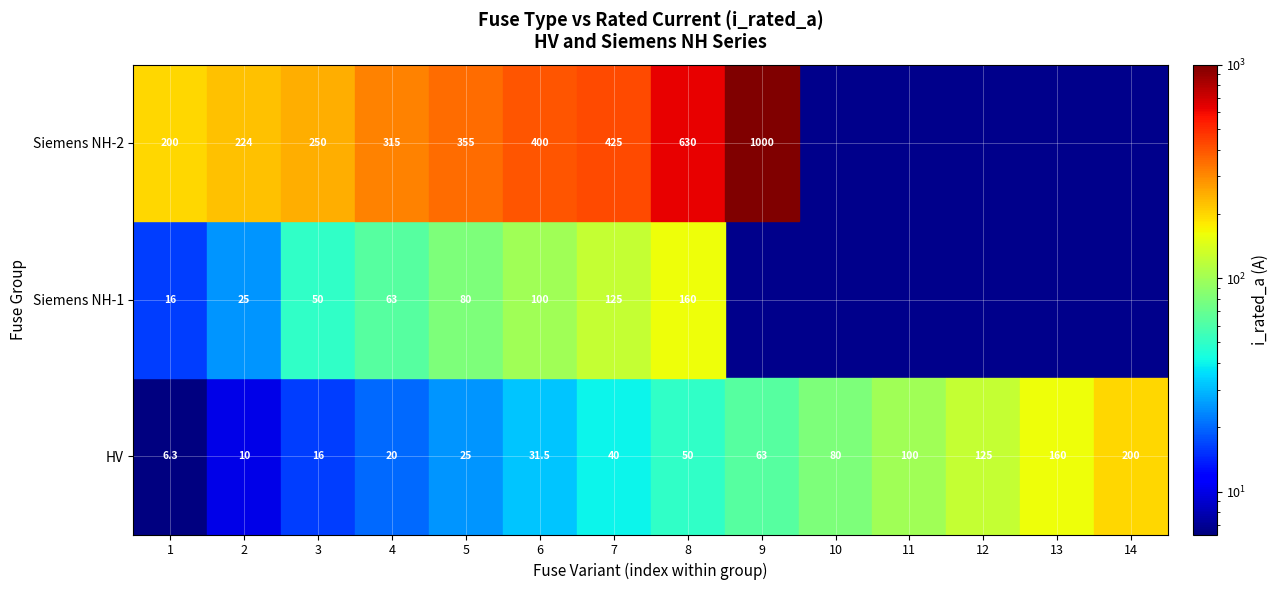

Reading left to right, what are all the values shown in this chart?

6.3	10.0	16.0	20.0	25.0	31.5	40.0	50.0	63.0	80.0	100.0	125.0	160.0	200.0	16.0	25.0	50.0	63.0	80.0	100.0	125.0	160.0	200.0	224.0	250.0	315.0	355.0	400.0	425.0	630.0	1000.0